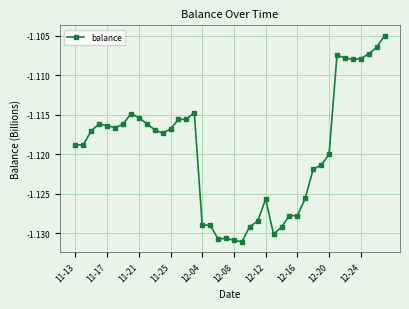

What is the sum of all values?

-44.8